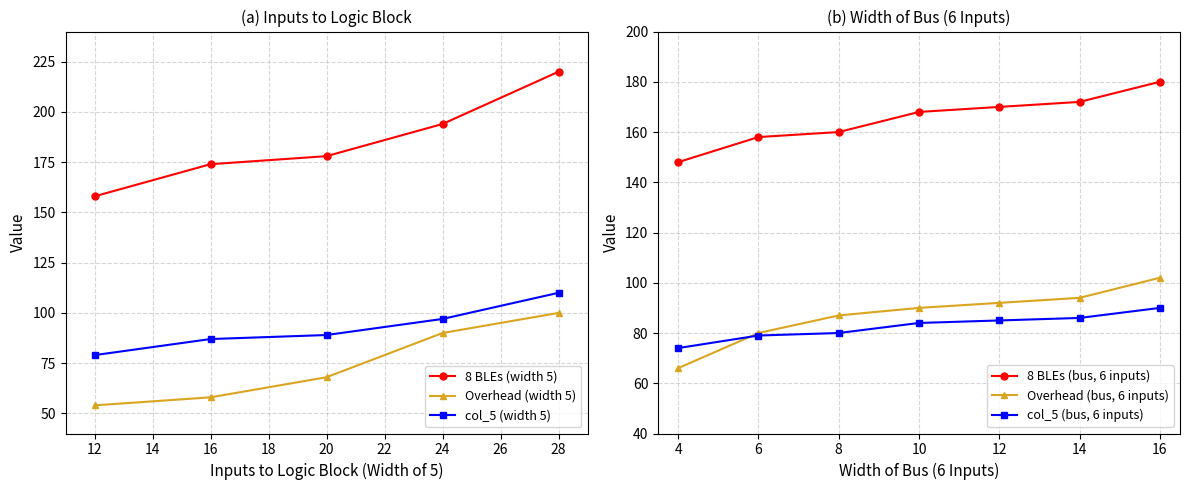

What is the difference between the maximum and minimum values in the col_4 (8 BLEs) series?

31